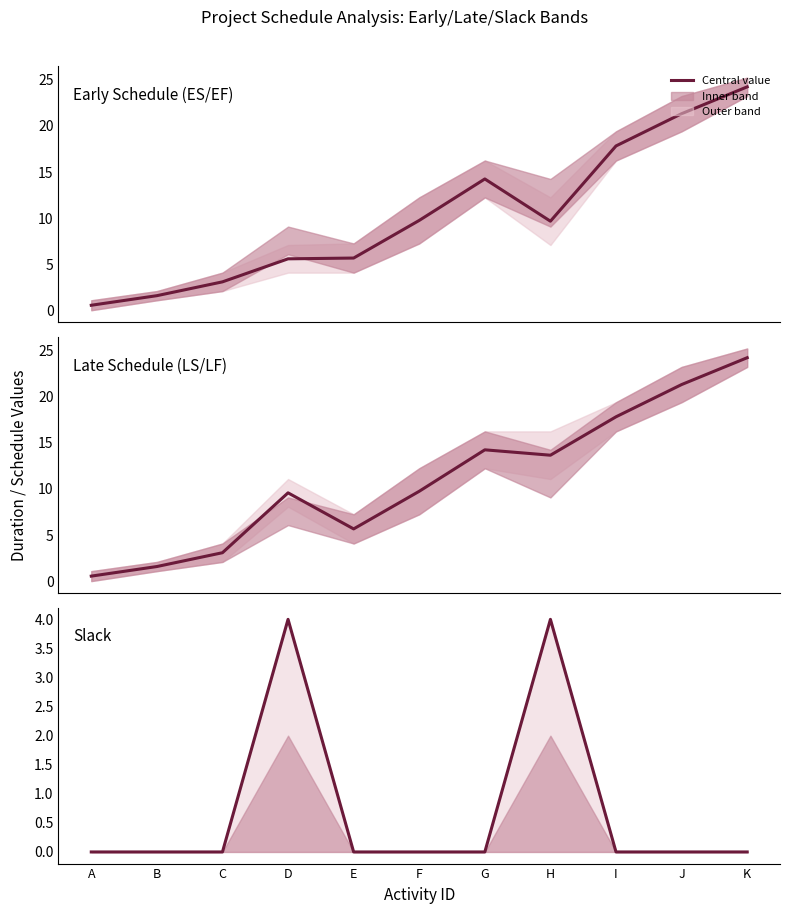

True or false: LS and ES cross at least once.

False